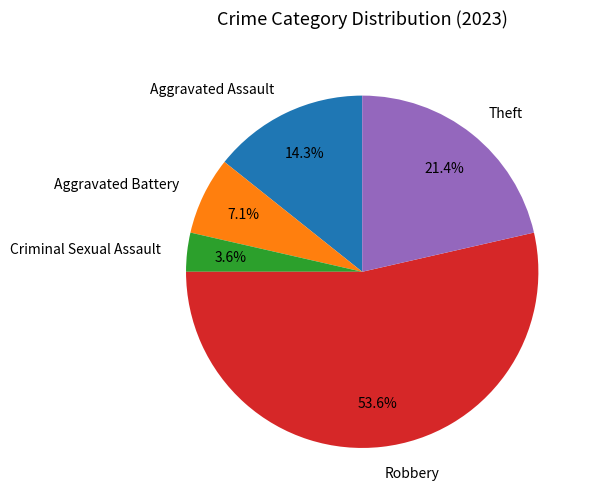

Approximately how many times larger is the value at Criminal Sexual Assault compared to Aggravated Battery?

0.5